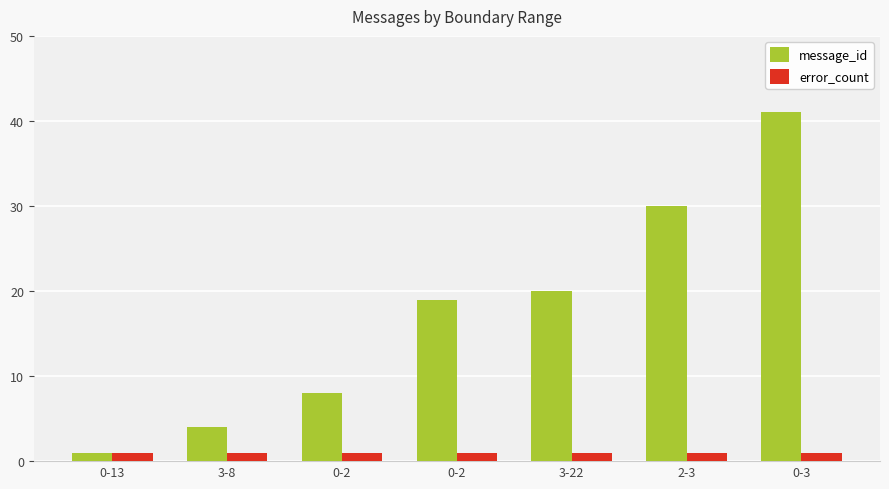

What is the total value across all series at 3-22?

21